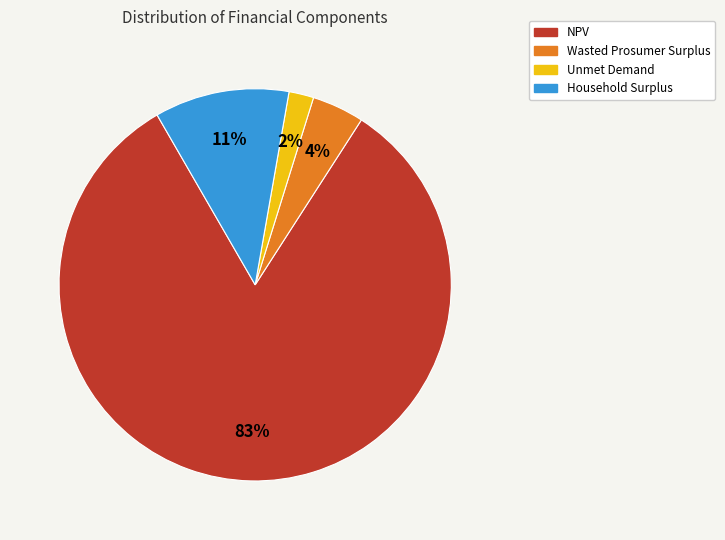

To the nearest percent, what percentage of the pie is Wasted Prosumer Surplus?

4%